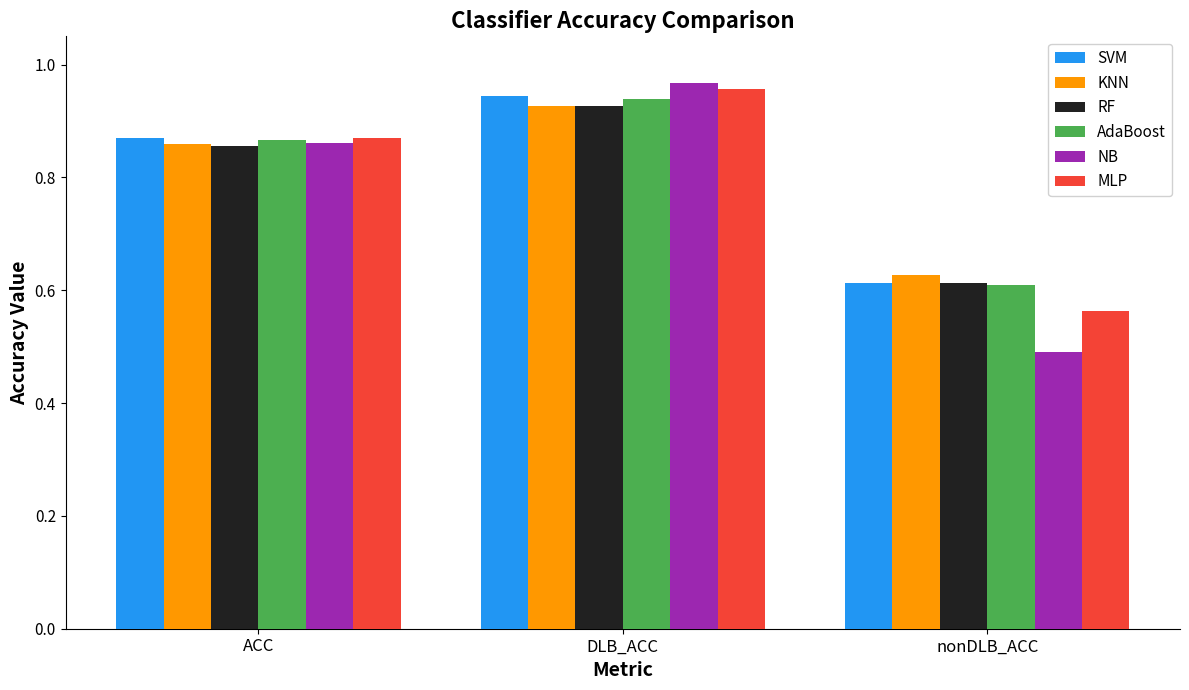

At which label does MLP reach its minimum?

nonDLB_ACC